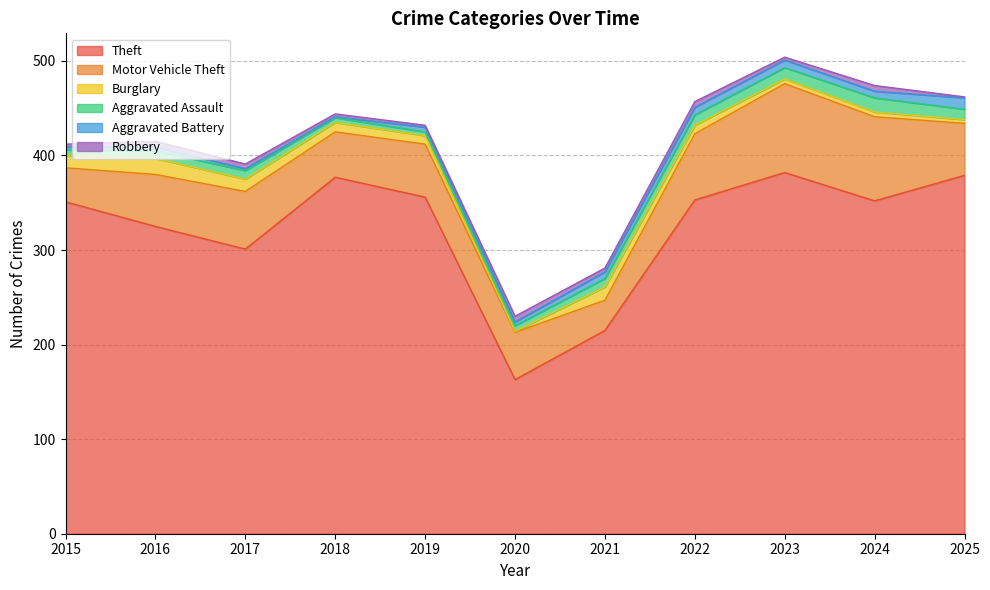

Rank the series by their maximum value, from highest to lowest.

Theft, Motor Vehicle Theft, Burglary, Aggravated Assault, Aggravated Battery, Robbery